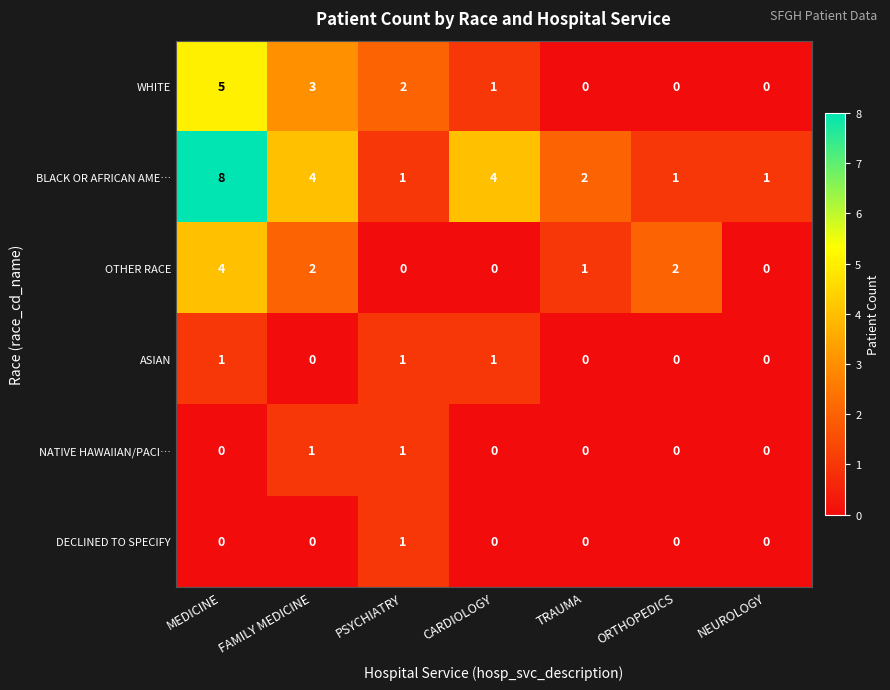

Is it true that OTHER RACE equals 3 at FAMILY MEDICINE?

False